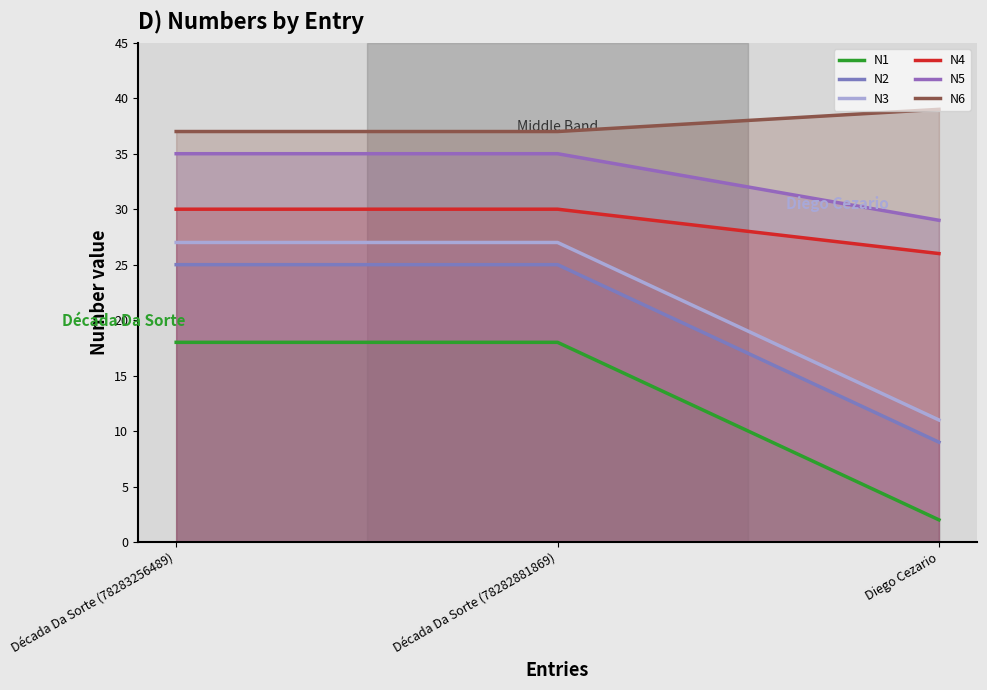

How many N3 values are between 11 and 27?

3